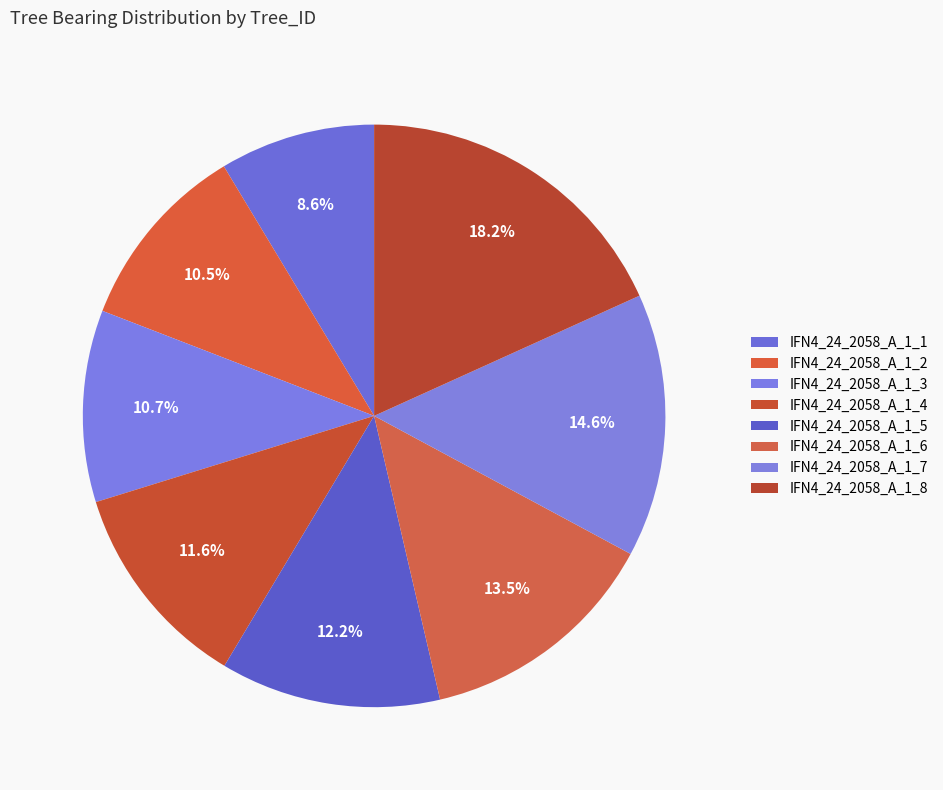

To the nearest percent, what is the average slice percentage?

12%